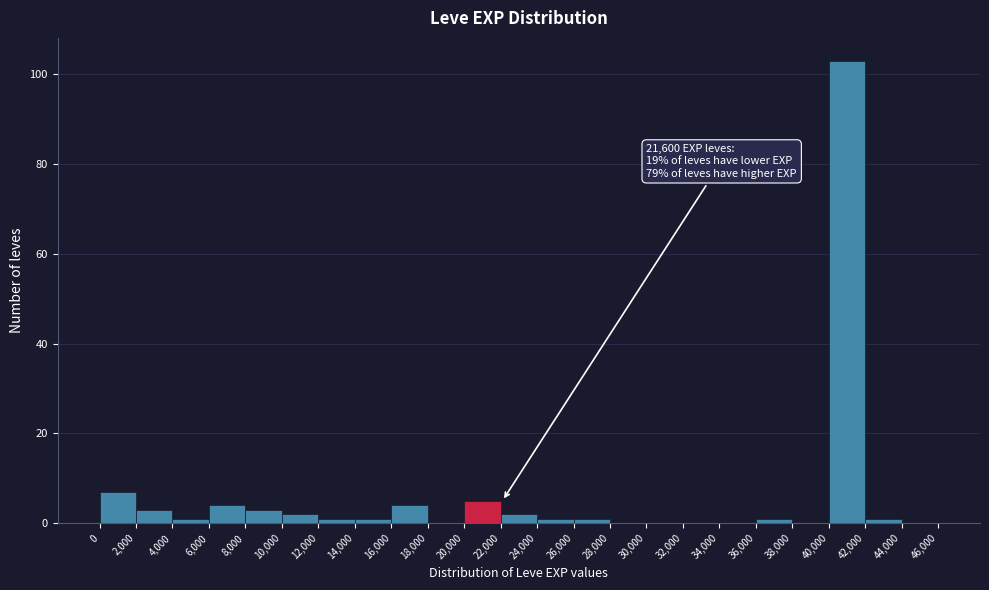

Over which range of the x-axis is the bar tallest?

40,000 to 42,000